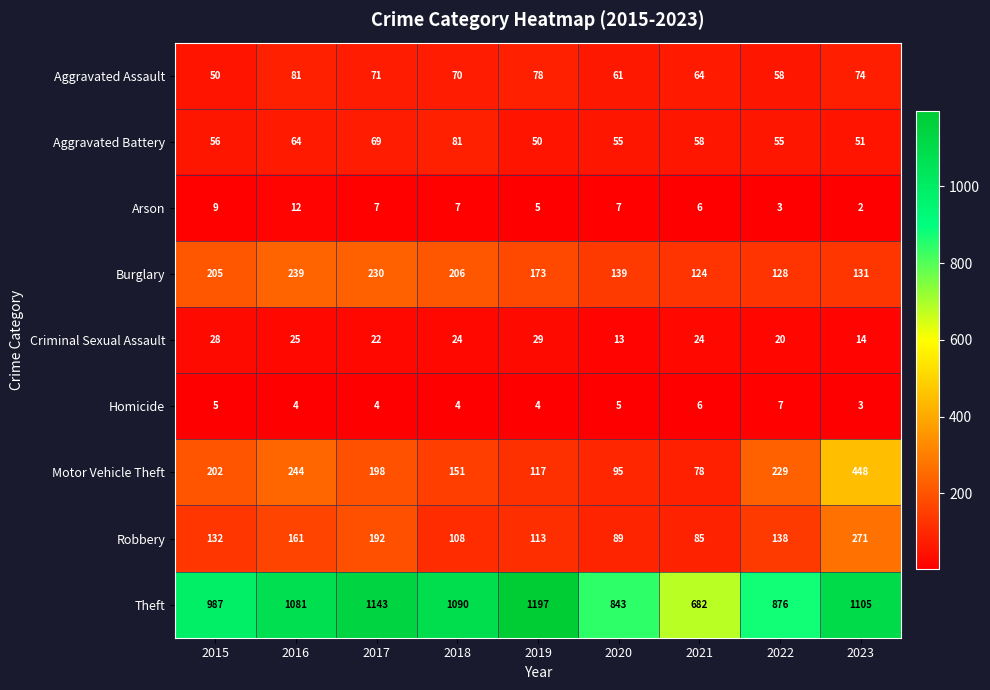

Which series has the largest total across all categories?

Theft